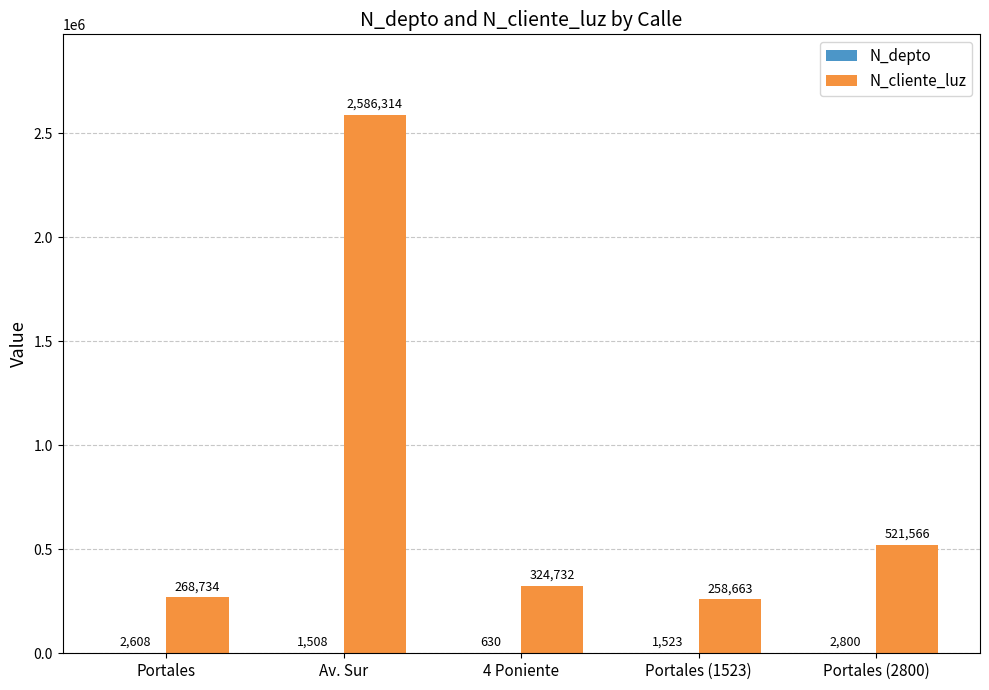

Which label corresponds to the largest value in the chart?

Av. Sur